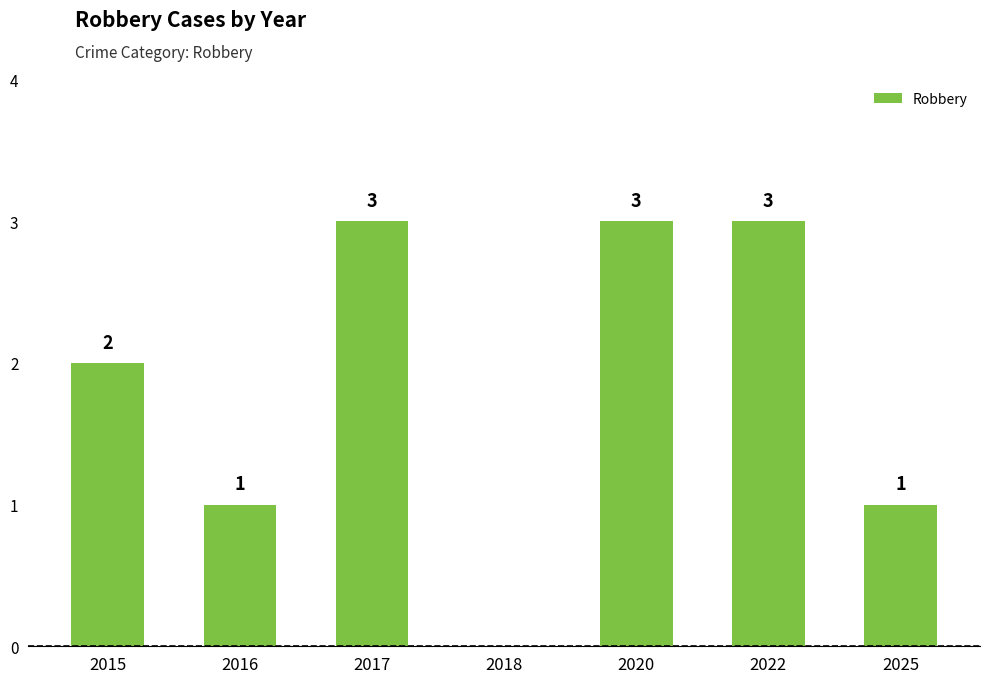

How many positive values are there?

6